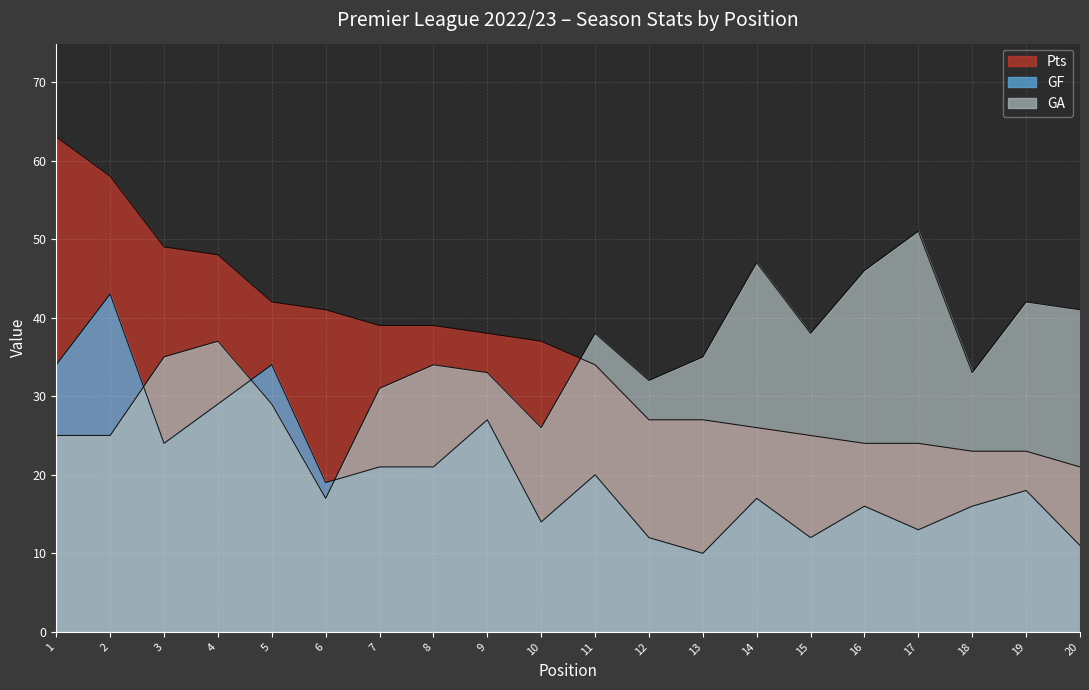

What is the difference between the Pts values at 15 and 11?

9